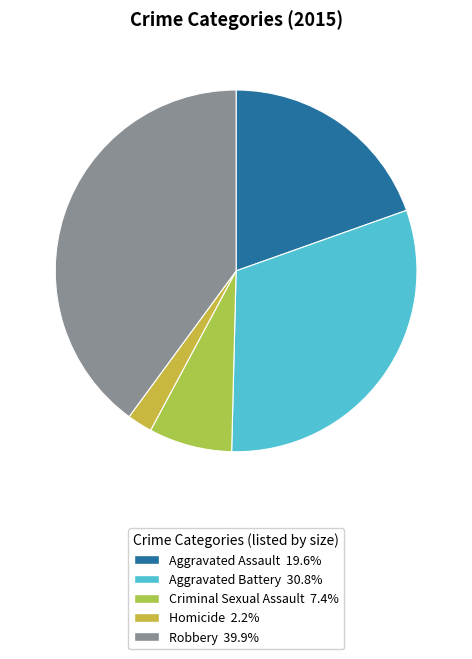

What is the smallest slice in the pie chart?

Homicide